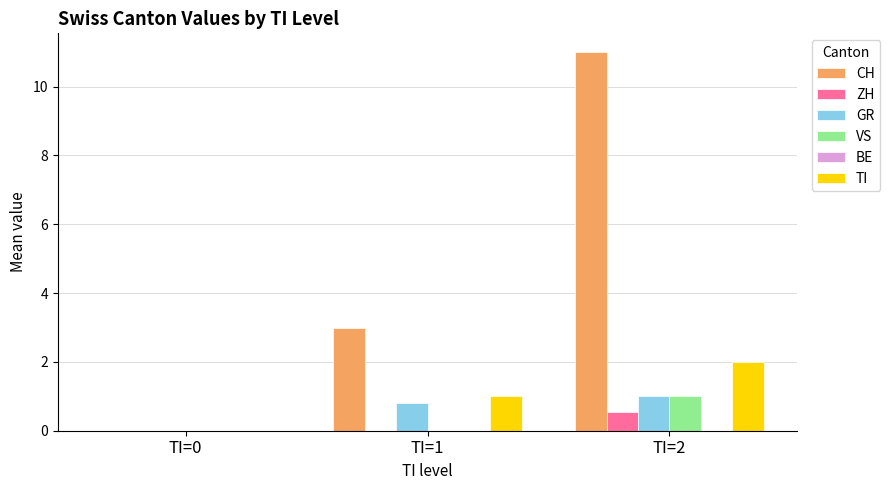

Is it true that TI equals 2.0 at TI=2?

True